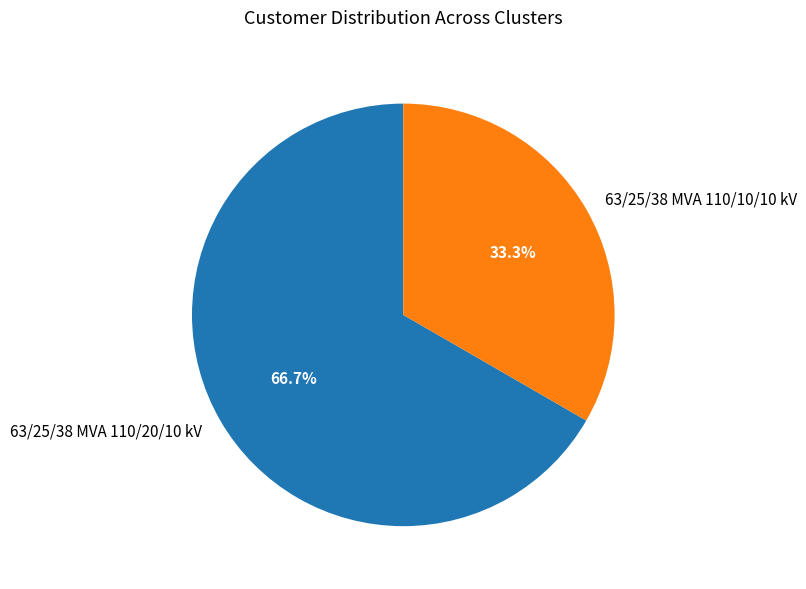

To the nearest percent, what percentage of the pie is 63/25/38 MVA 110/10/10 kV?

33%